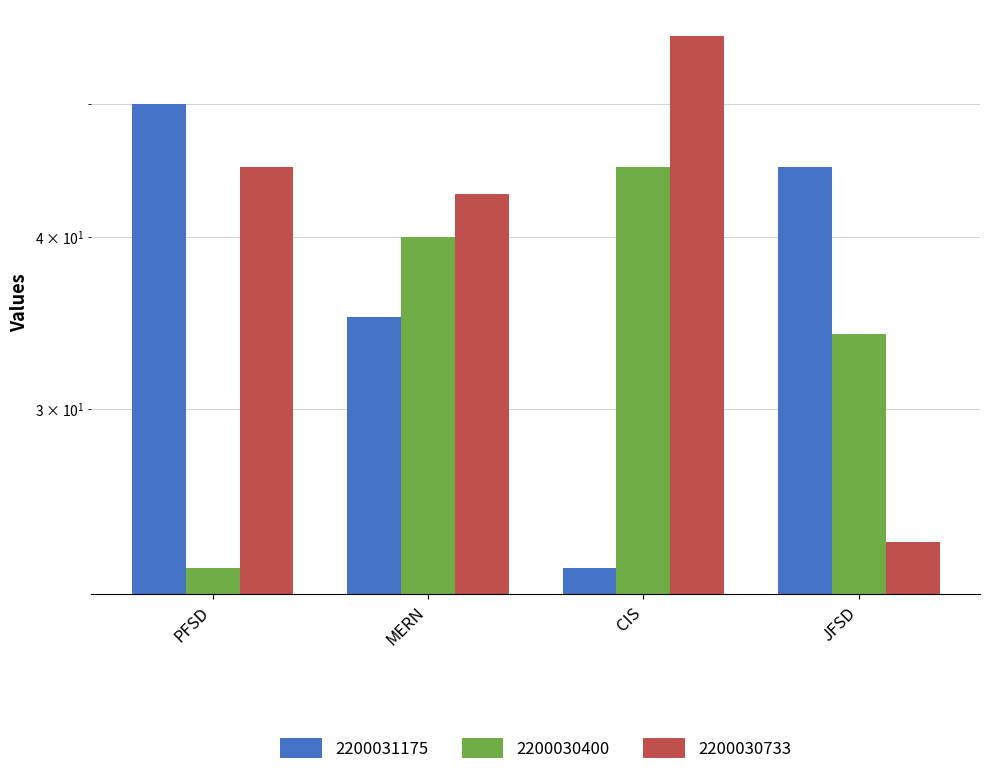

What is the sum of the 2200030733 values at MERN and JFSD?

67